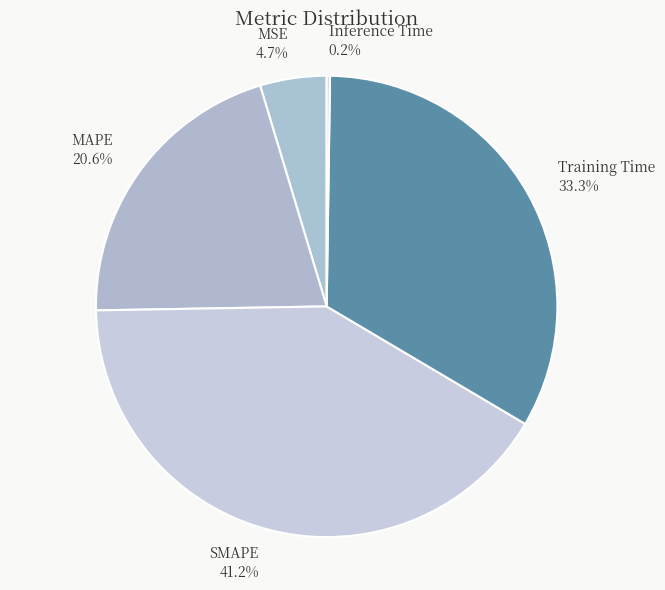

Is Training Time the majority of the pie?

No